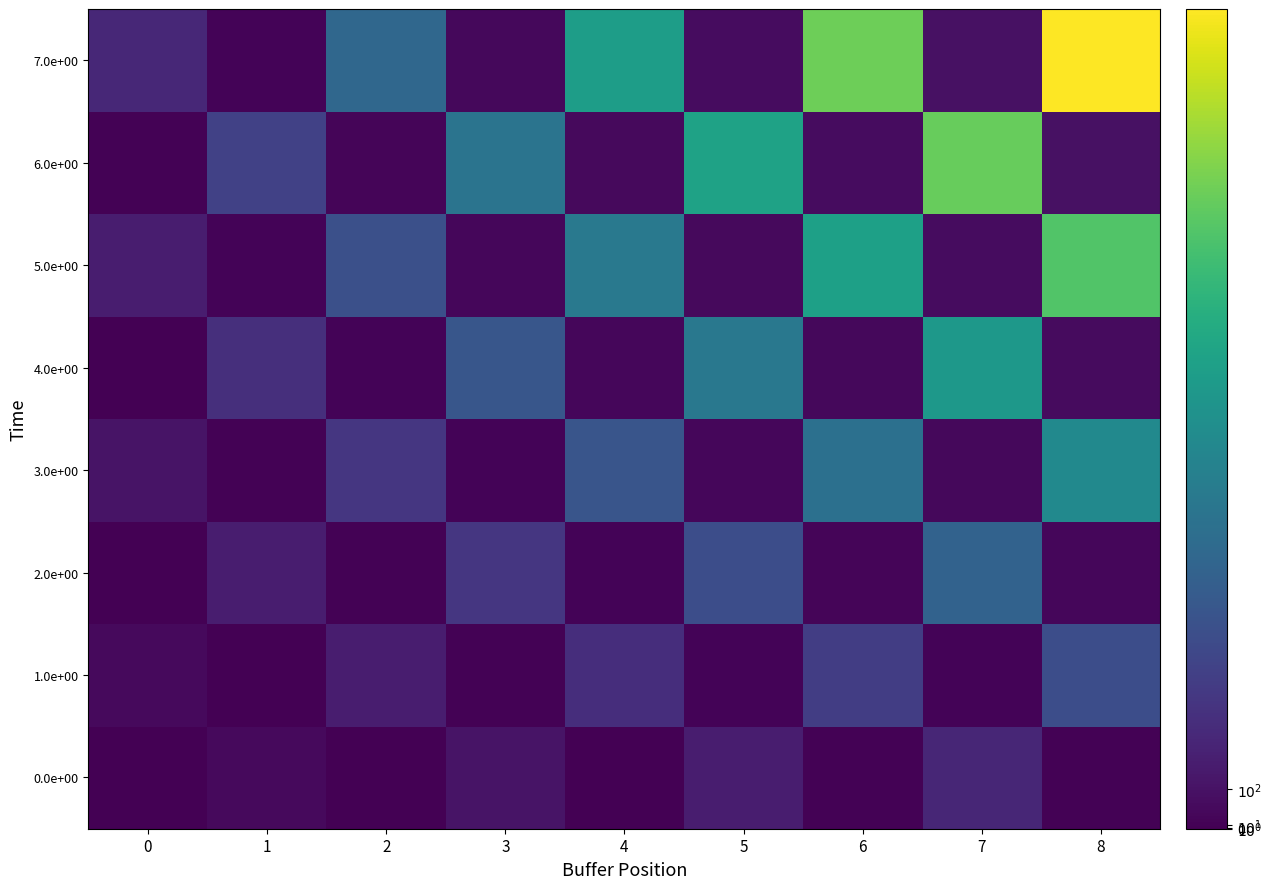

Reading right to left, list all the values displayed in this chart.

0.0e+00: 8=12.6	7=223.1	6=9.8	5=167.3	4=7.0	3=111.6	2=4.2	1=55.8	0=1.4
1.0e+00: 8=485.0	7=21.6	6=377.2	5=16.2	4=269.4	3=10.8	2=161.7	1=5.4	0=53.9
2.0e+00: 8=36.6	7=650.7	6=28.5	5=488.0	4=20.3	3=325.3	2=12.2	1=162.7	0=4.1
3.0e+00: 8=980.0	7=43.6	6=762.2	5=32.7	4=544.4	3=21.8	2=326.7	1=10.9	0=108.9
4.0e+00: 8=62.0	7=1102.2	6=48.2	5=826.7	4=34.4	3=551.1	2=20.7	1=275.6	0=6.9
5.0e+00: 8=1507.0	7=67.0	6=1172.1	5=50.2	4=837.2	3=33.5	2=502.3	1=16.7	0=167.4
6.0e+00: 8=89.2	7=1585.8	6=69.4	5=1189.3	4=49.6	3=792.9	2=29.7	1=396.4	0=9.9
7.0e+00: 8=2066.0	7=91.8	6=1606.9	5=68.9	4=1147.8	3=45.9	2=688.7	1=23.0	0=229.6